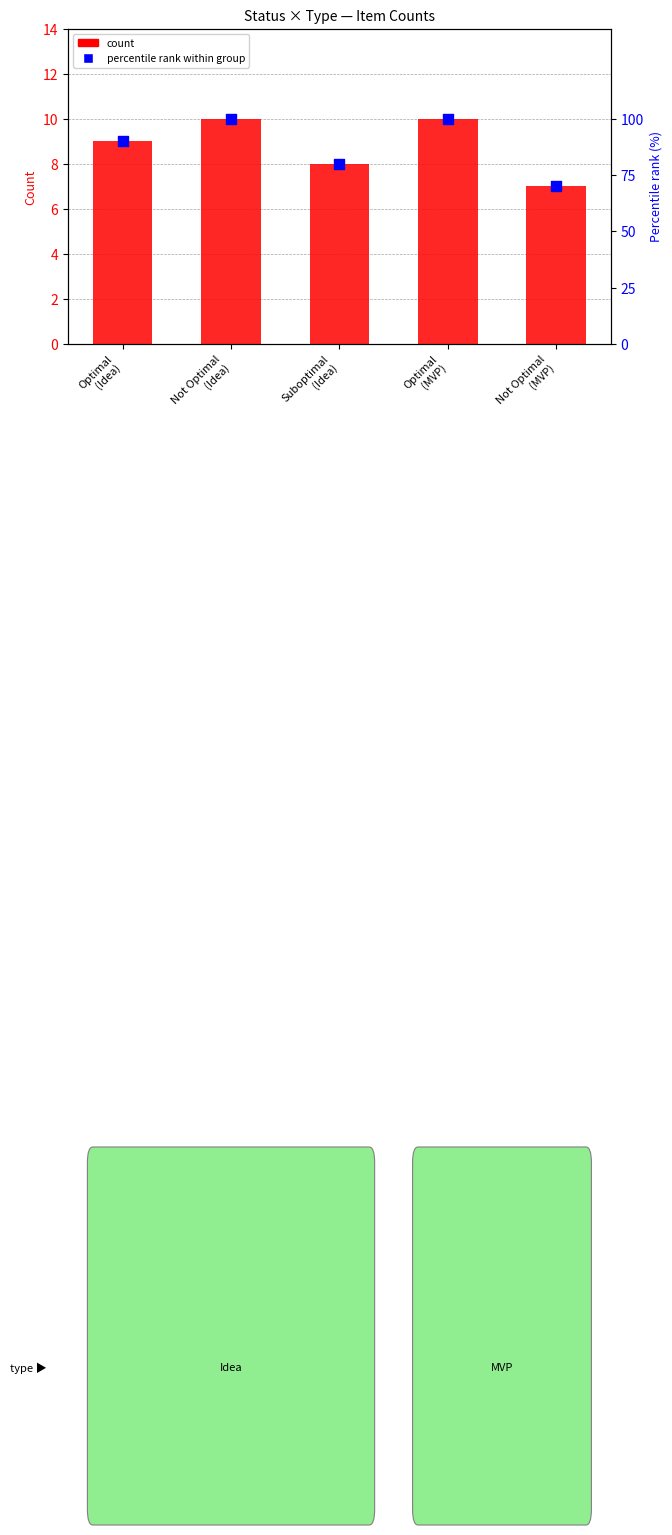

Is the value of count at Optimal
(MVP) greater than the value of percentile rank within group at Suboptimal
(Idea)?

No